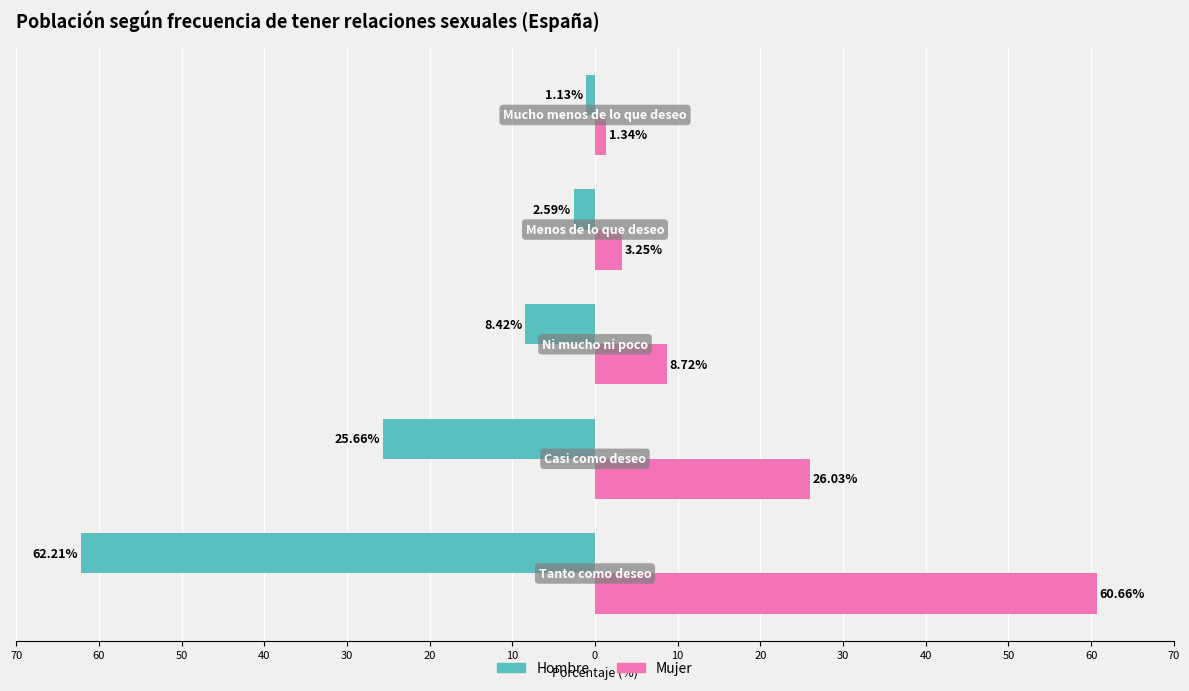

What is the average value of the Mujer series?

20.0